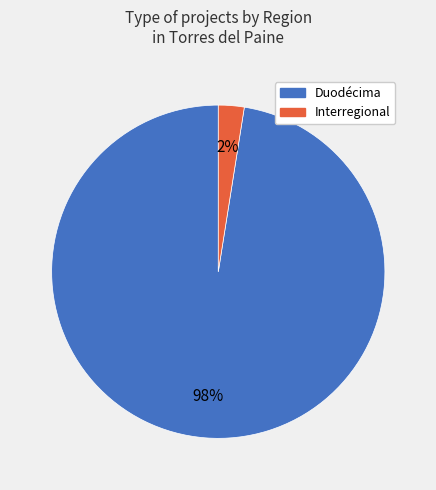

To the nearest percent, what is the average slice percentage?

50%